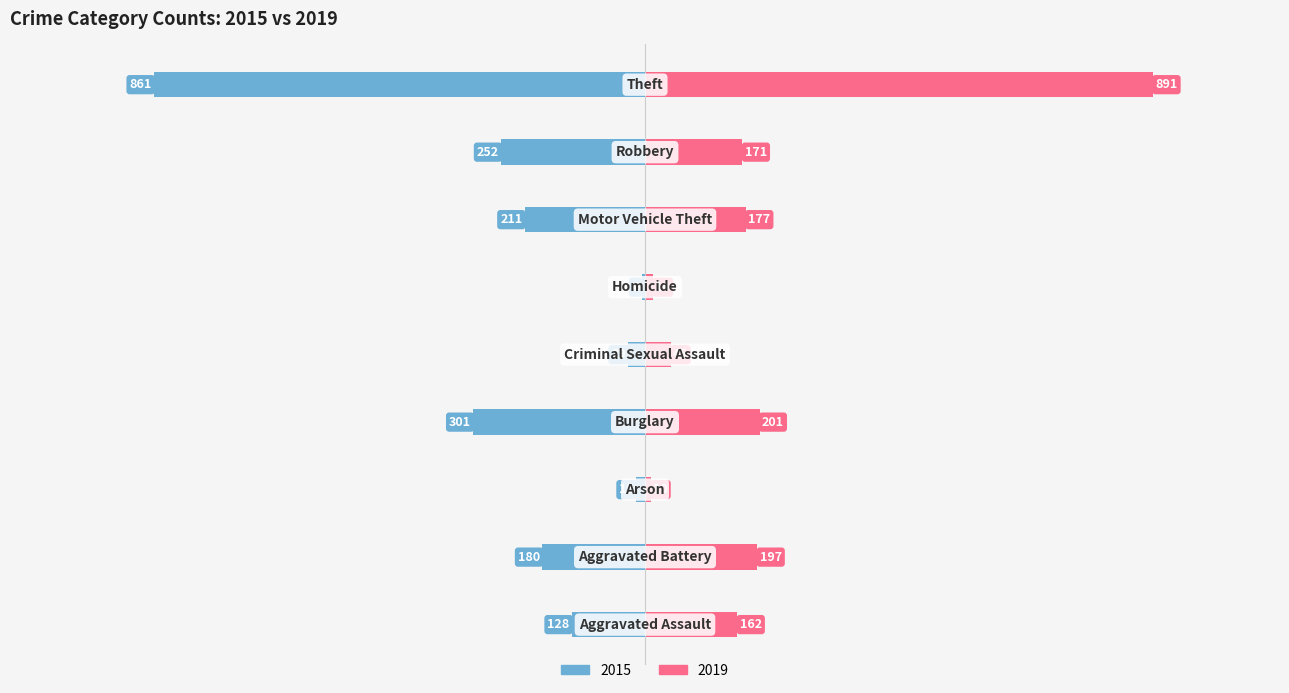

The value of 2015 at Robbery is -252. True or false?

True